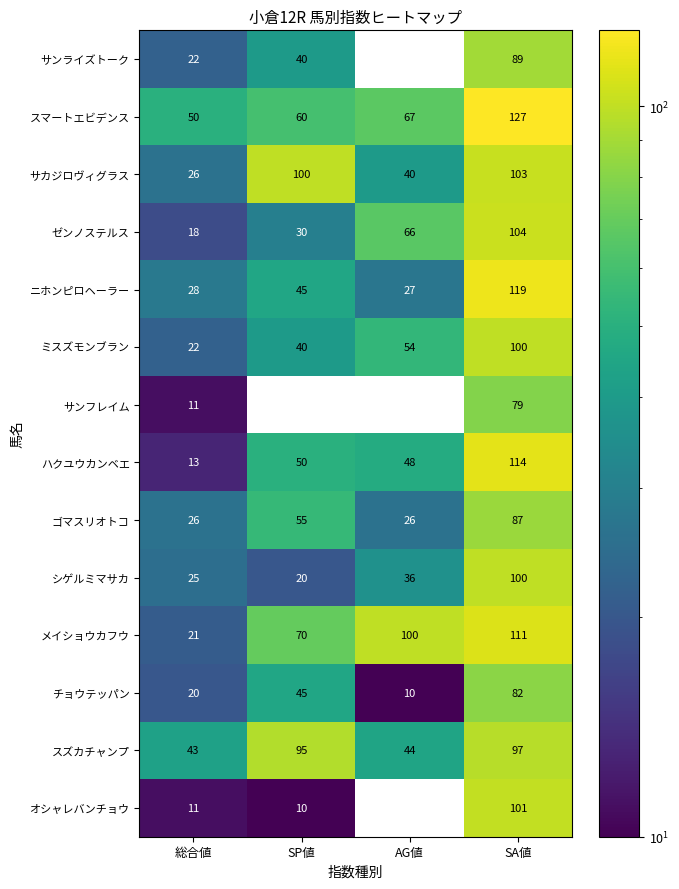

How many distinct data groups are displayed?

14